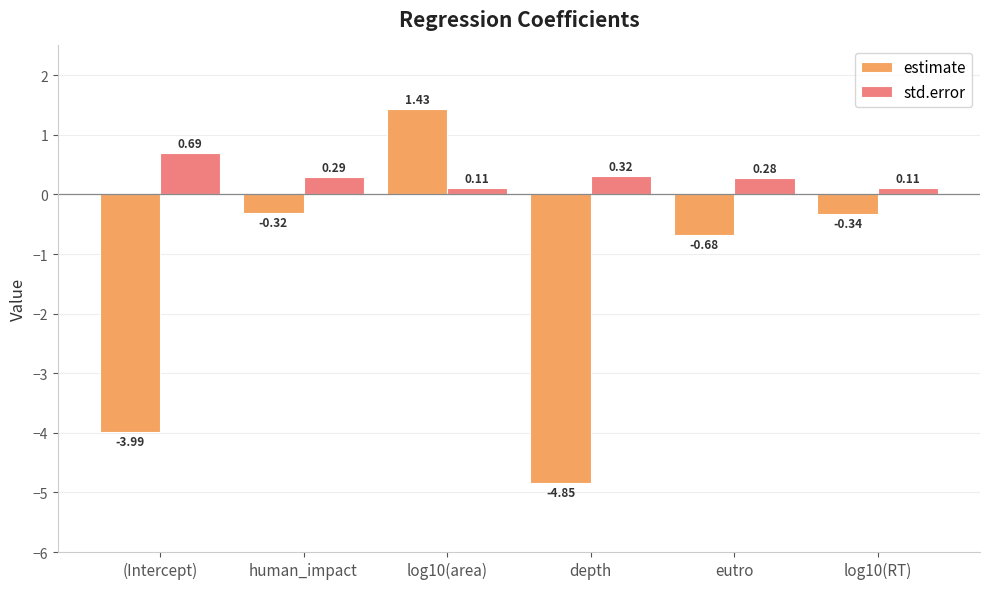

What is the label of the 6th bar from the right?

(Intercept)